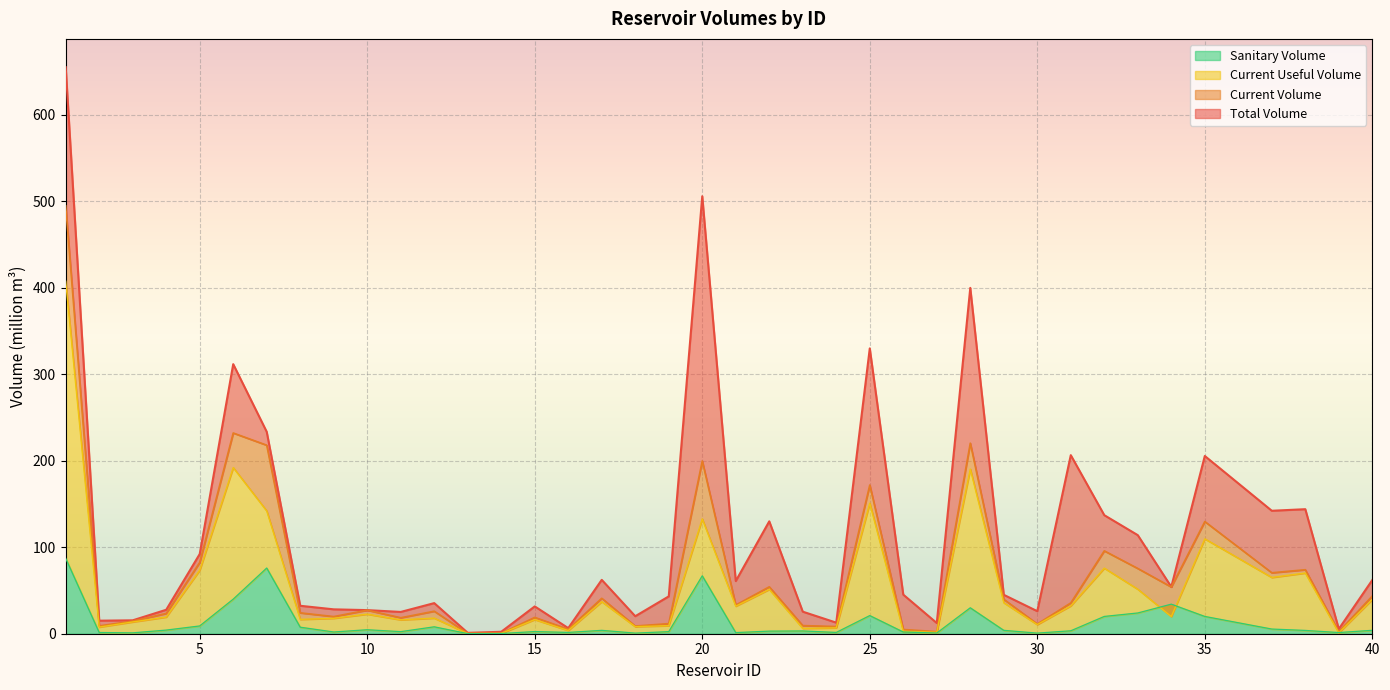

At which category is the sum across all series the highest?

1